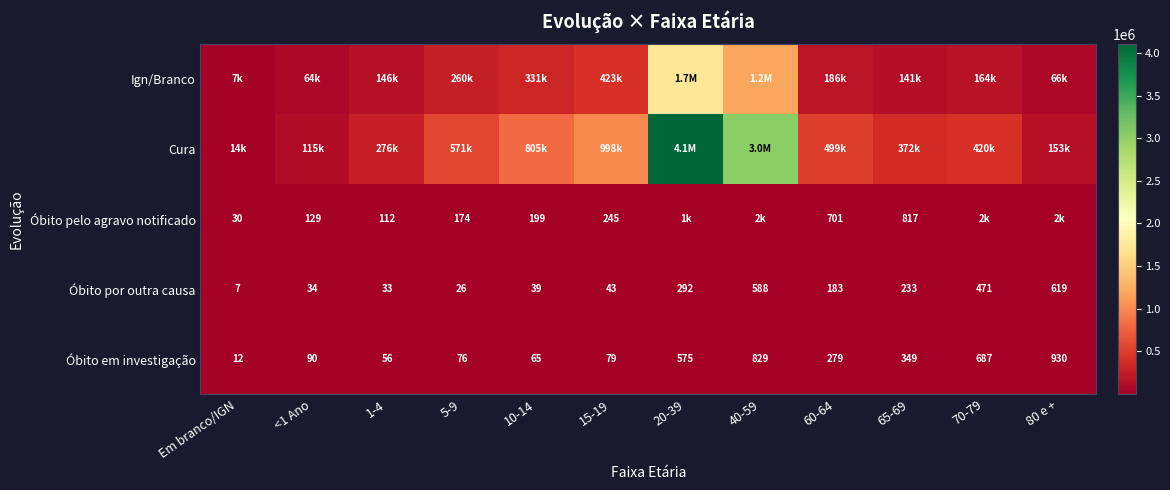

What is the difference between the Óbito pelo agravo notificado values at 65-69 and <1 Ano?

688